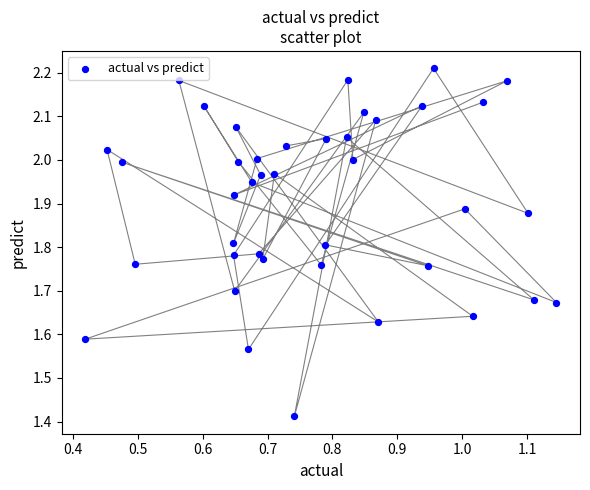

What is the range of X values (max minus min)?

0.7